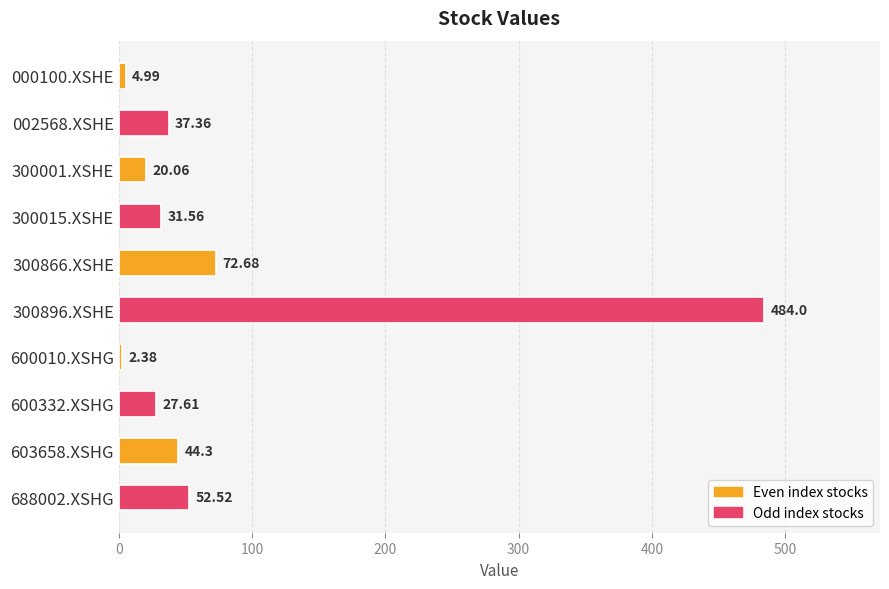

What is the average value?

77.7